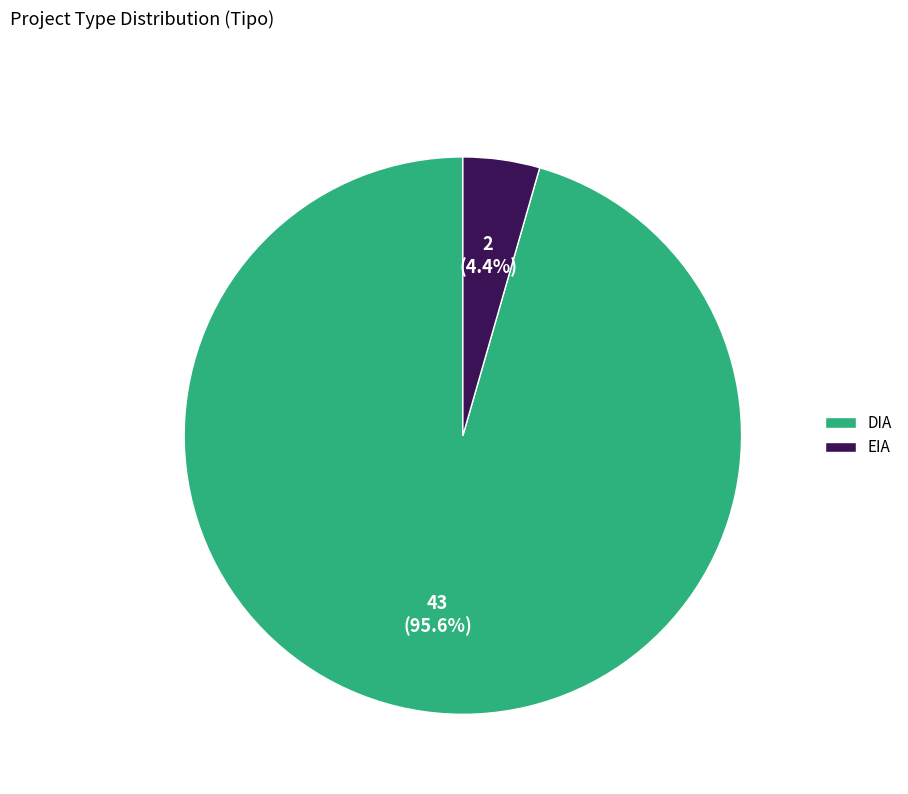

How many segments does this pie chart have?

2